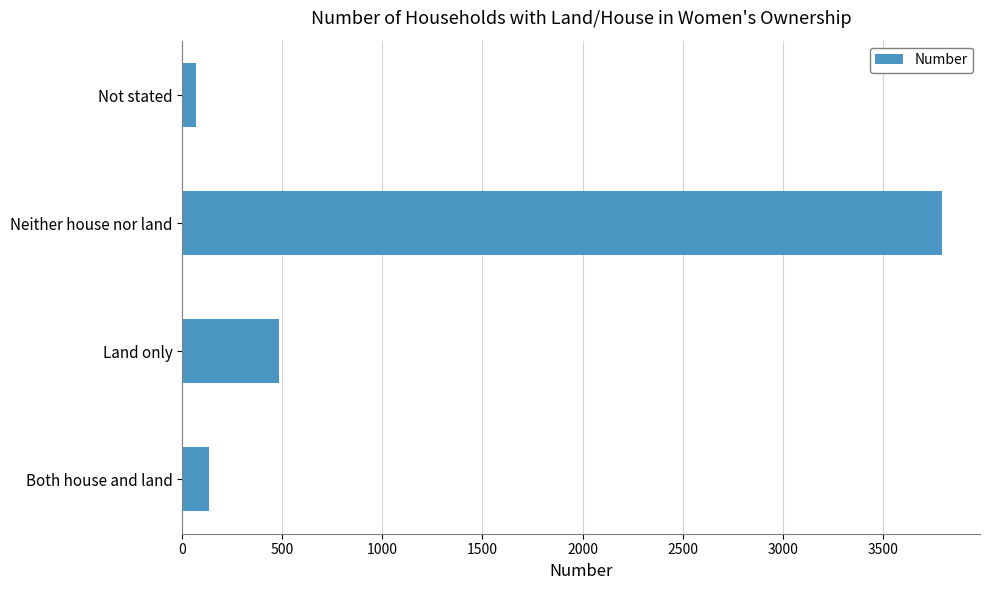

How many bars are there in total?

4